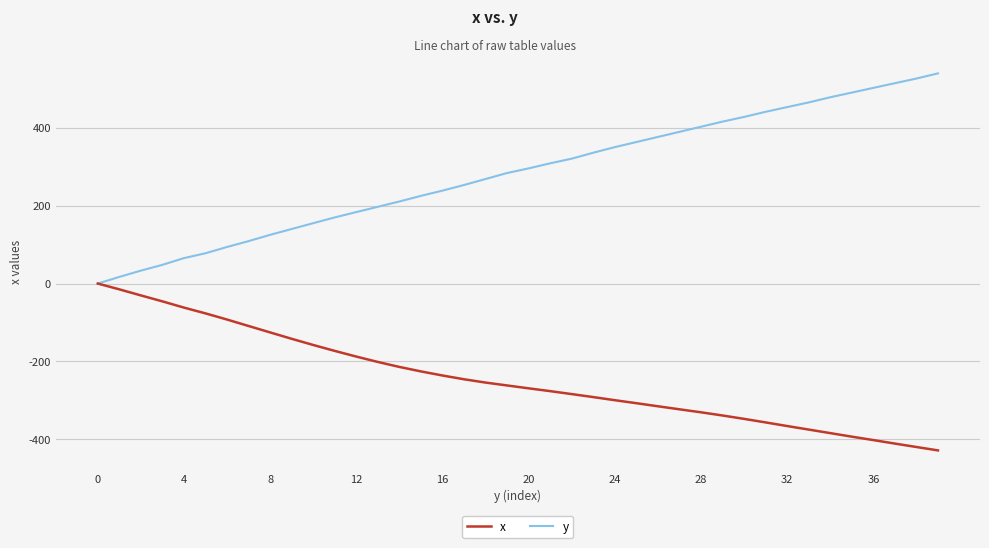

Which series has the largest range (max minus min)?

y